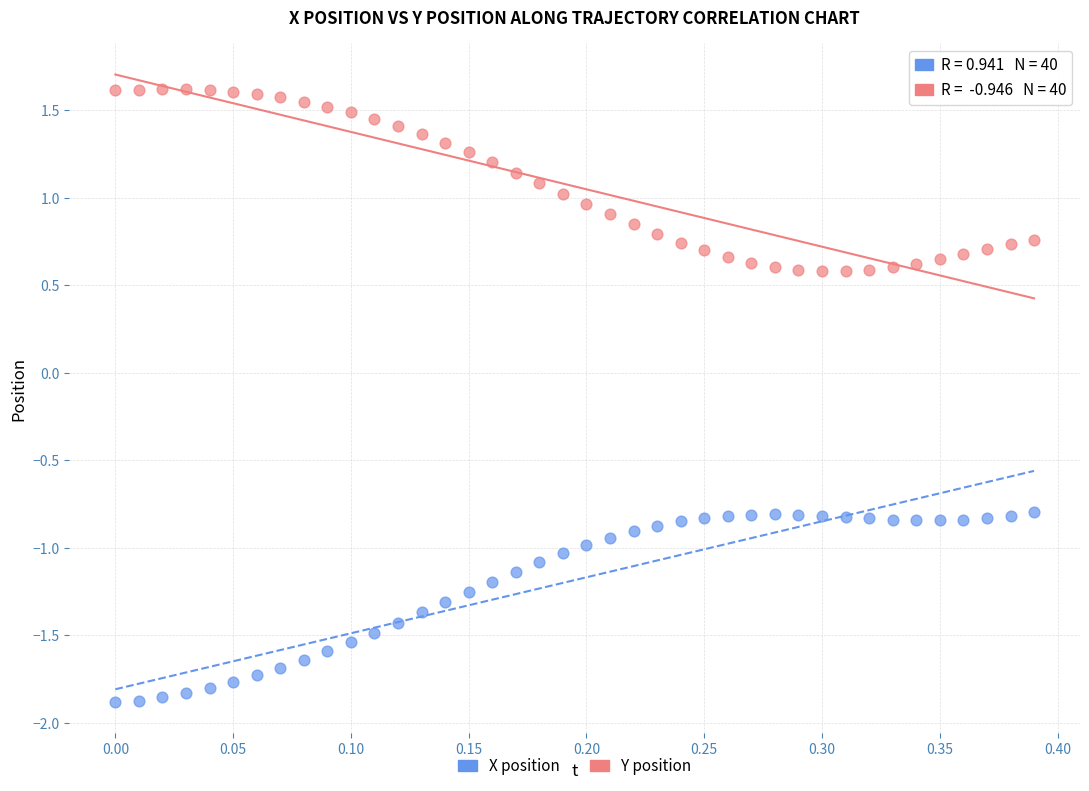

What are all the series names shown in the legend?

X position, Y position